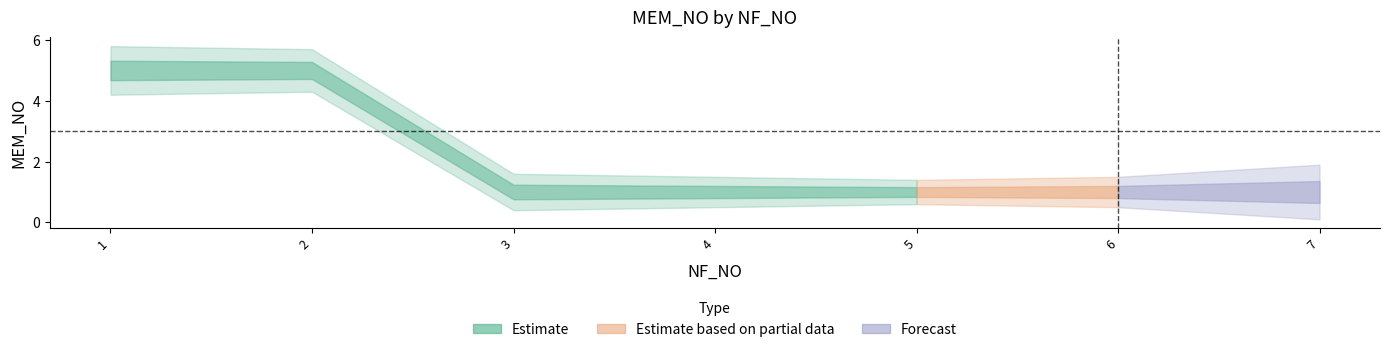

True or false: the data shows 2 at 5.

False